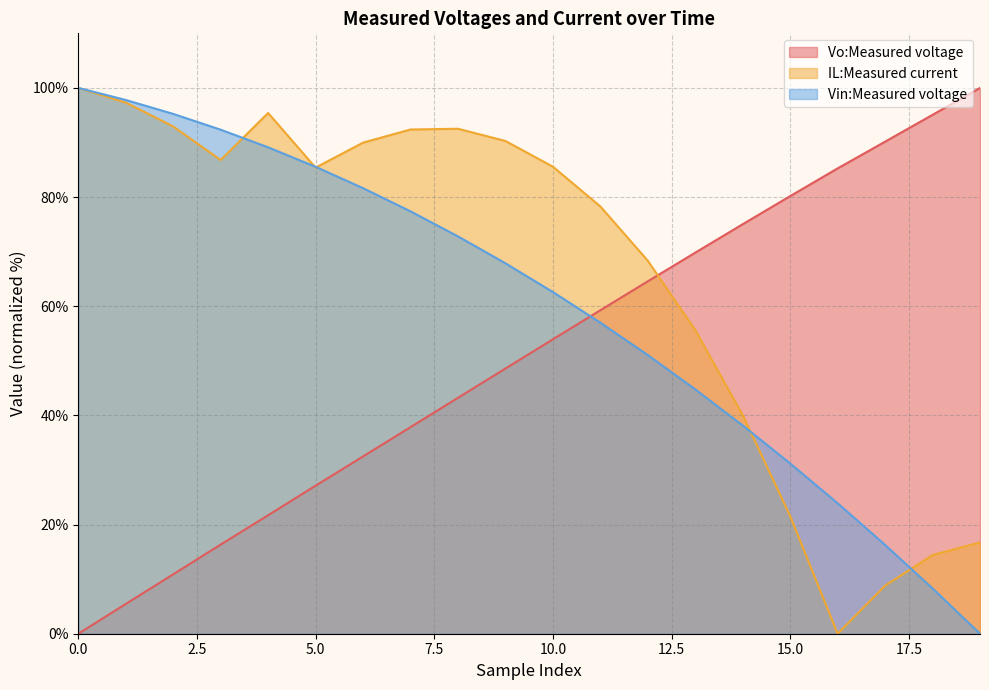

Reading left to right, what are all the values shown in this chart?

Vo:Measured voltage: 0=0.0	1=5.5	2=10.9	3=16.3	4=21.7	5=27.1	6=32.5	7=37.8	8=43.2	9=48.6	10=53.9	11=59.3	12=64.6	13=69.8	14=75.0	15=80.2	16=85.3	17=90.2	18=95.1	19=100.0
IL:Measured current: 0=100.0	1=97.3	2=92.9	3=86.8	4=95.4	5=85.4	6=90.0	7=92.4	8=92.5	9=90.3	10=85.6	11=78.3	12=68.3	13=55.6	14=40.1	15=21.5	16=0.0	17=8.8	18=14.4	19=16.7
Vin:Measured voltage: 0=100.0	1=97.8	2=95.2	3=92.3	4=89.1	5=85.5	6=81.6	7=77.4	8=72.8	9=67.9	10=62.6	11=57.0	12=51.1	13=44.8	14=38.2	15=31.2	16=23.9	17=16.3	18=8.3	19=0.0